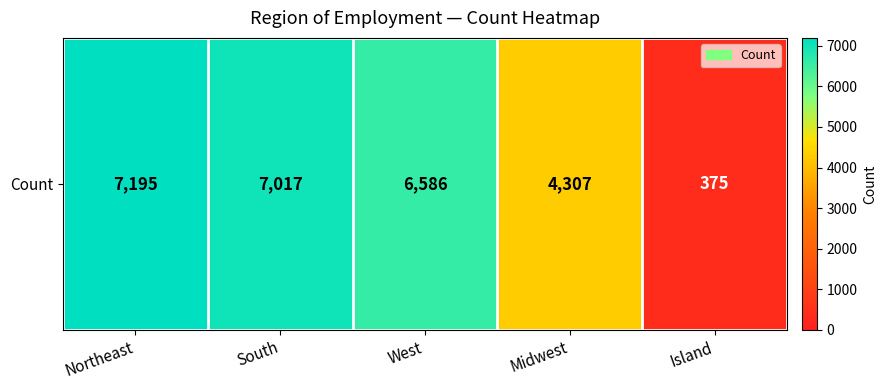

Which label corresponds to the largest value in the chart?

Northeast